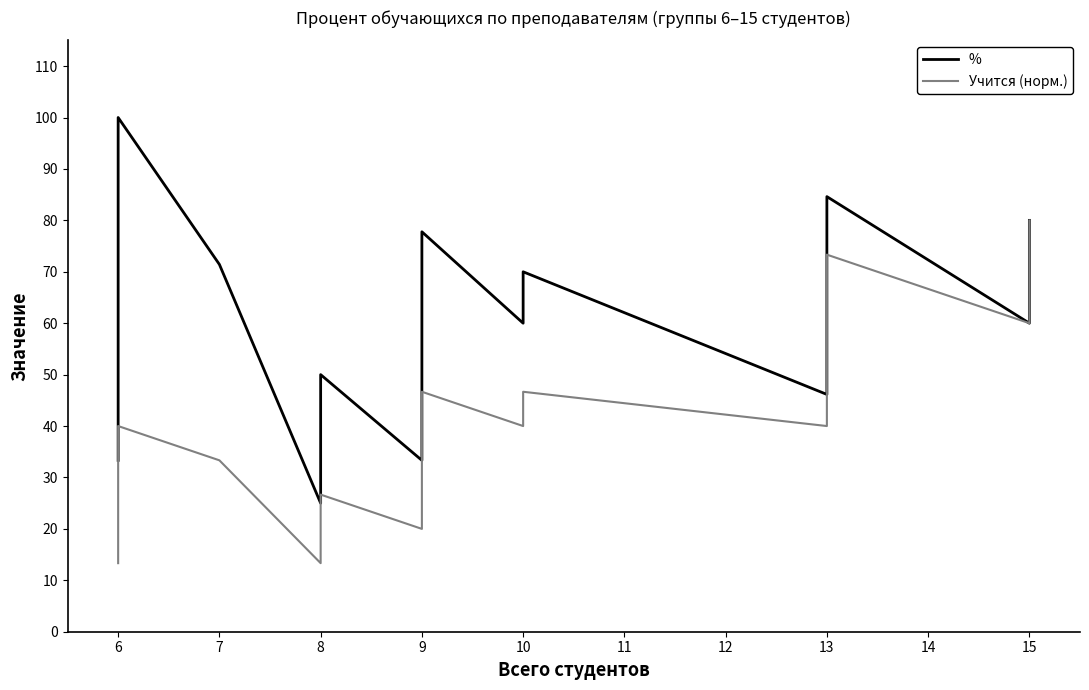

Rank the series by their maximum value, from lowest to highest.

Учится (норм.), %